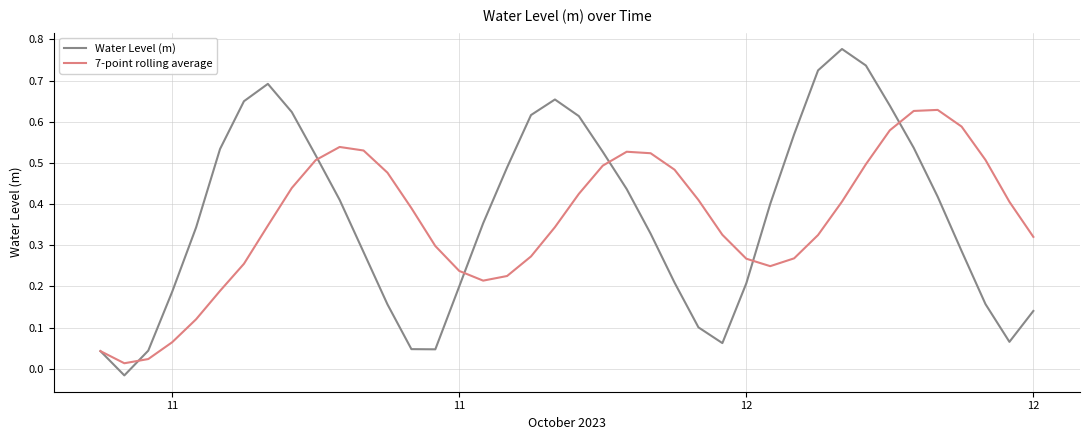

Which series ends up on top after the final intersection of Water Level (m) and 7-point rolling average?

7-point rolling average